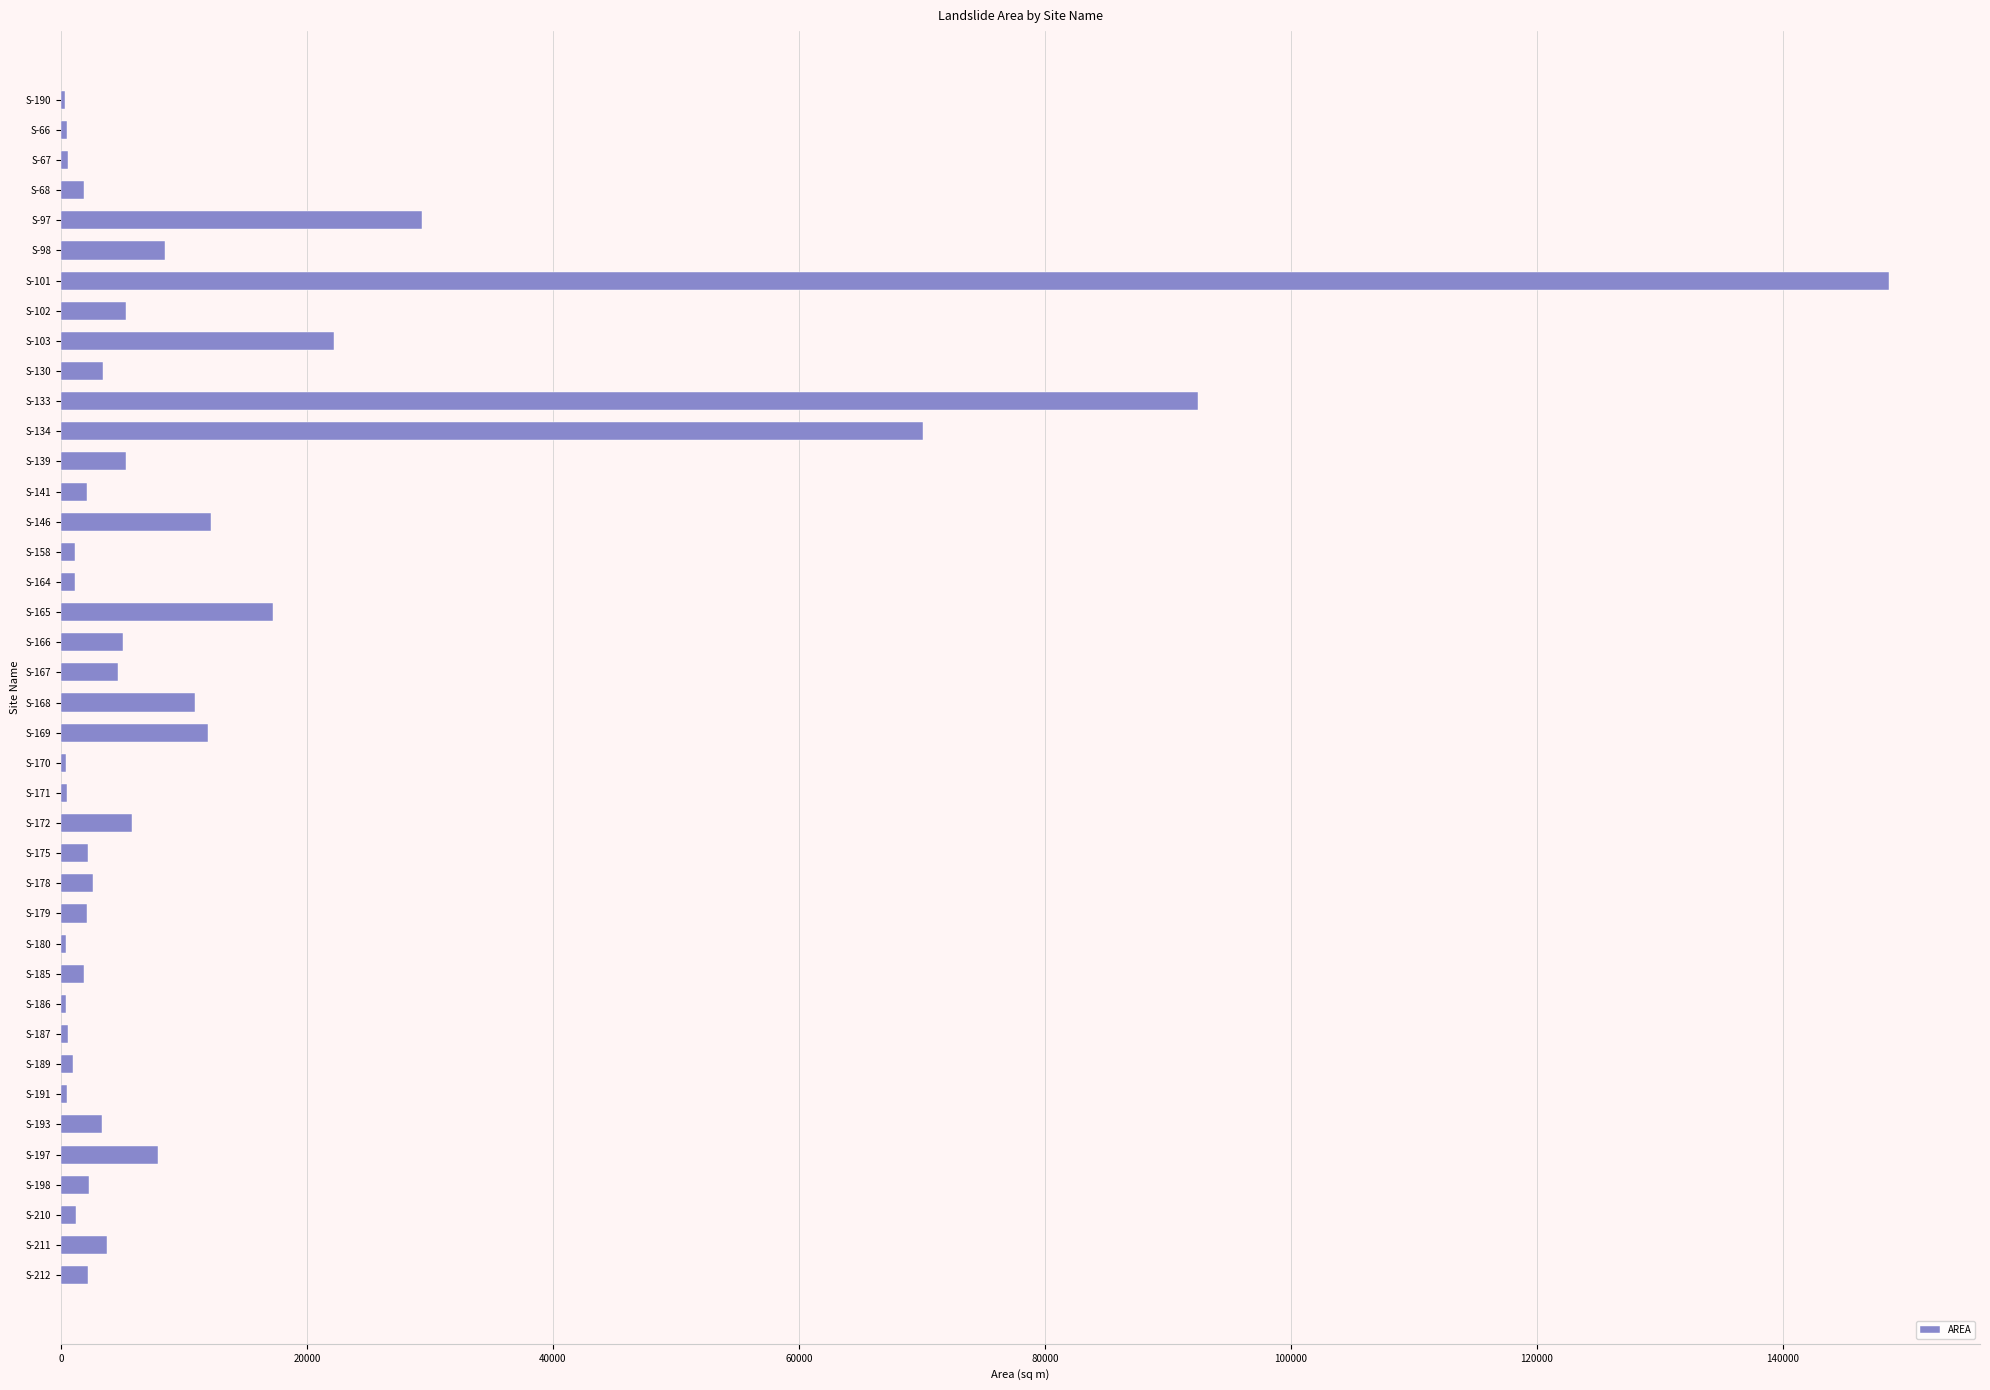

What is the ratio of the value at S-165 to the value at S-146?

1.4